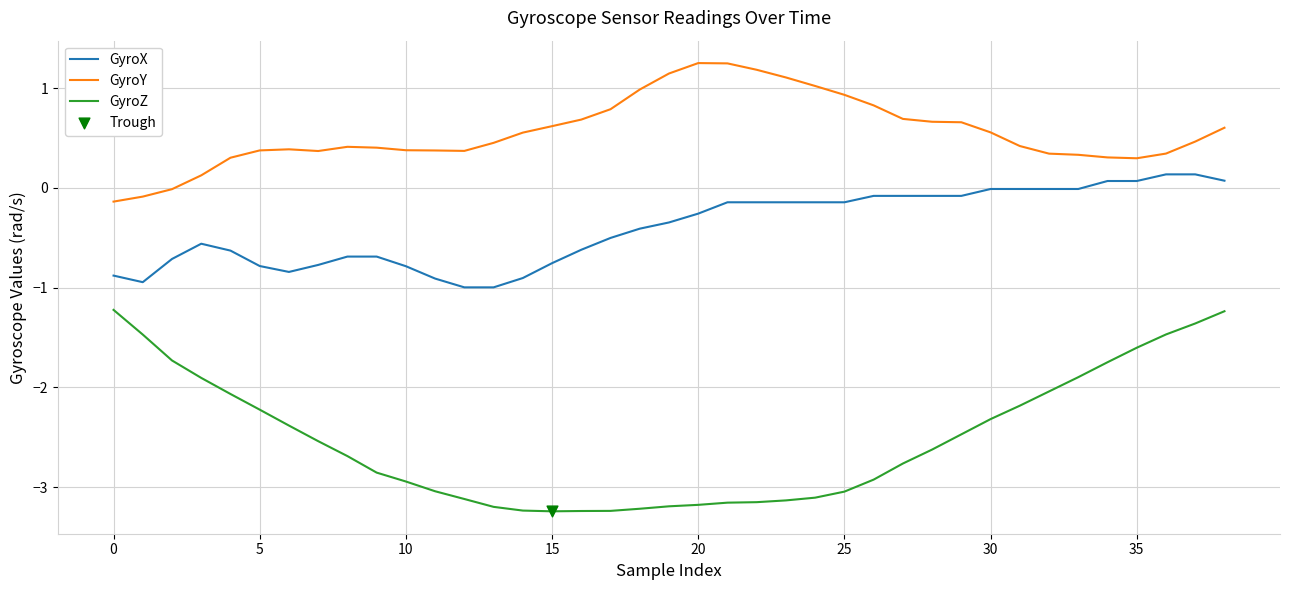

Which series has the largest range (max minus min)?

GyroZ